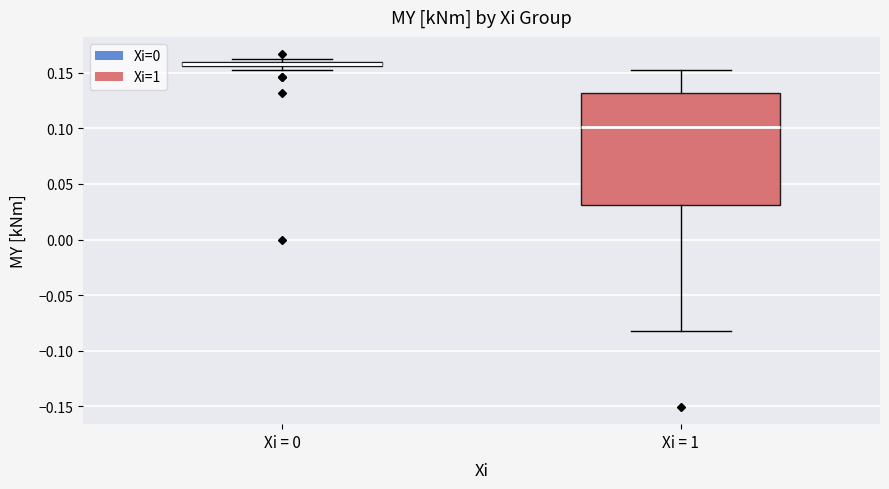

Where is the lower edge of the box for Xi = 1 on the y-axis? The values are not printed on the chart, so give them approximately, as read against the axis.

0.030